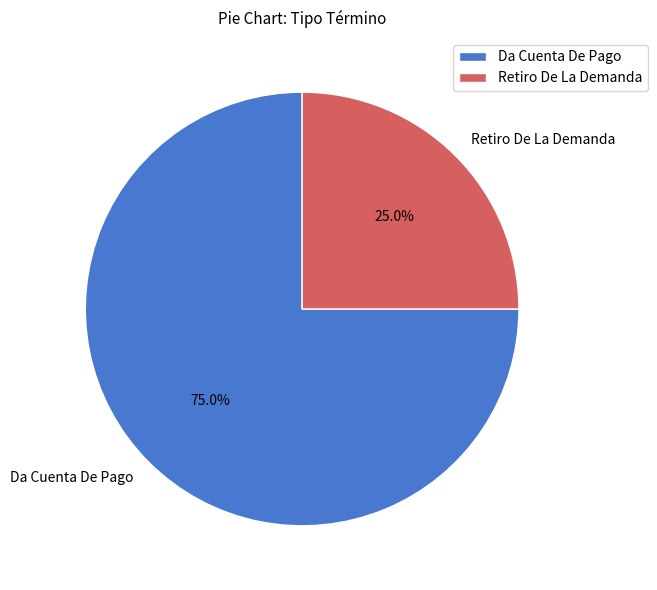

What is the largest slice in the pie chart?

Da Cuenta De Pago